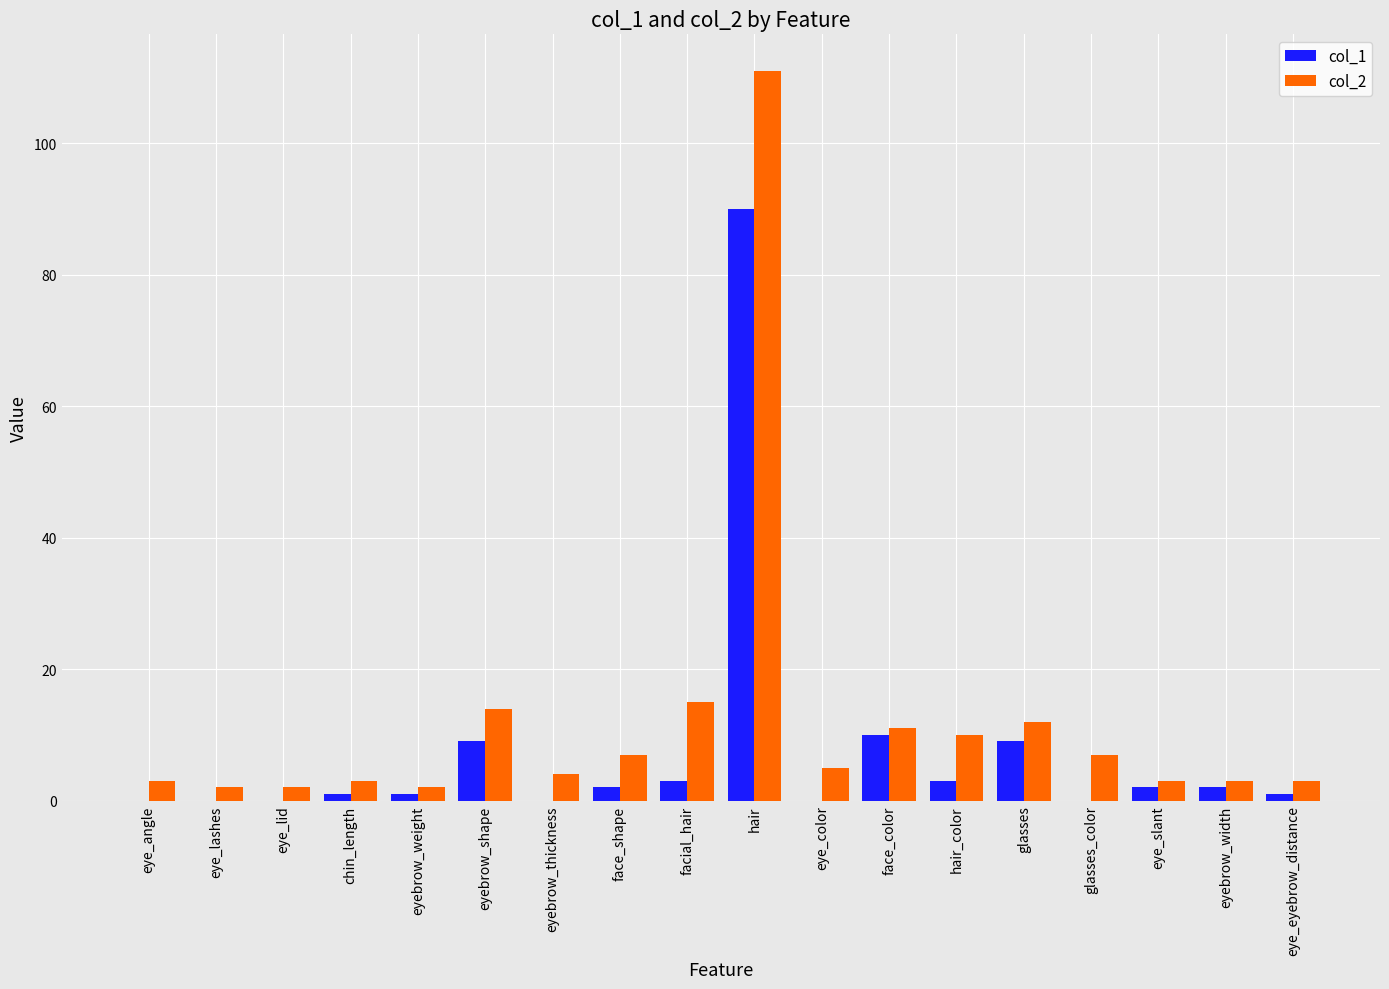

Are the bars horizontal?

No